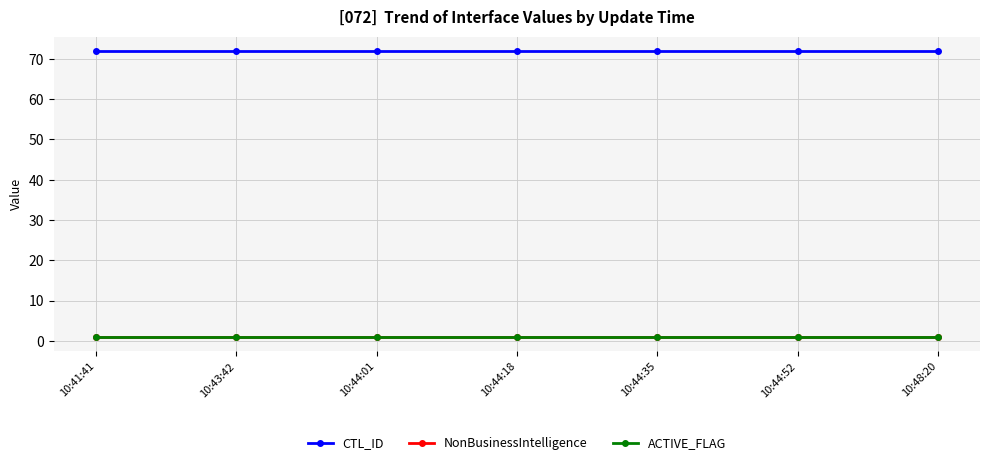

What is the total value across all series at 10:44:01?

74